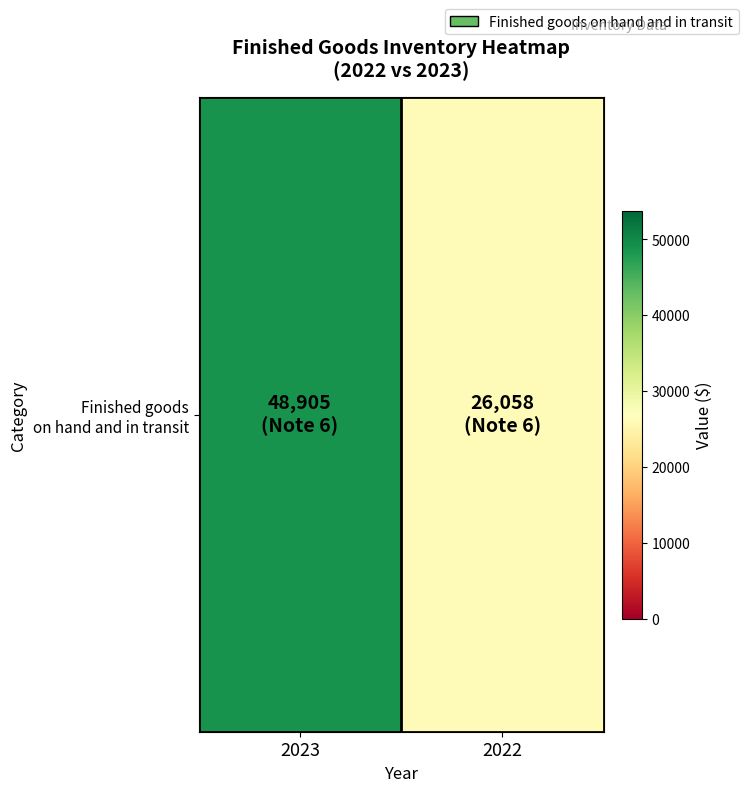

Rank the categories by value from highest to lowest.

2023, 2022